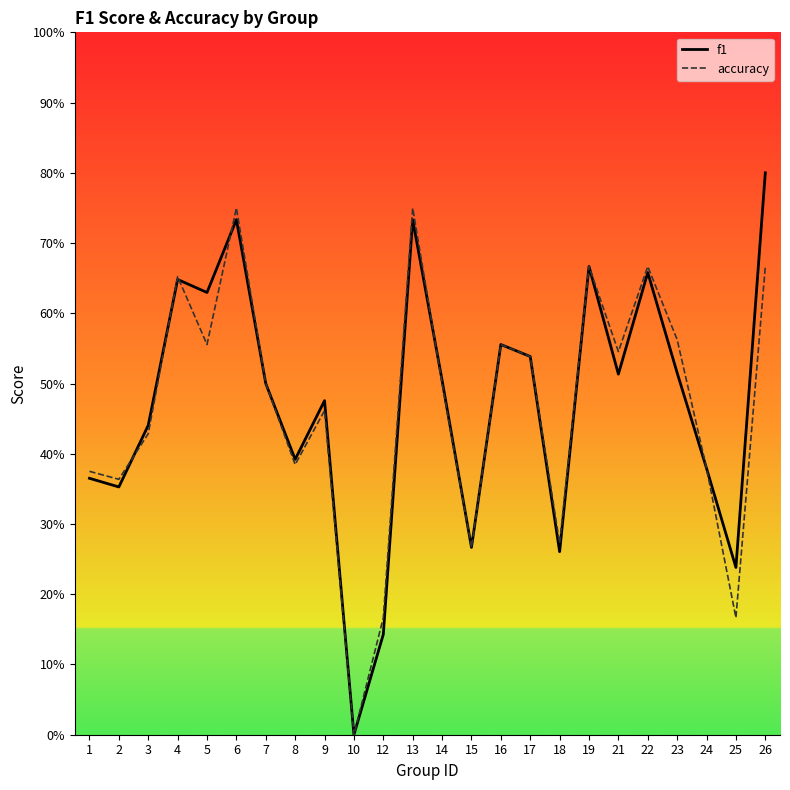

How many lines are shown in the chart?

2